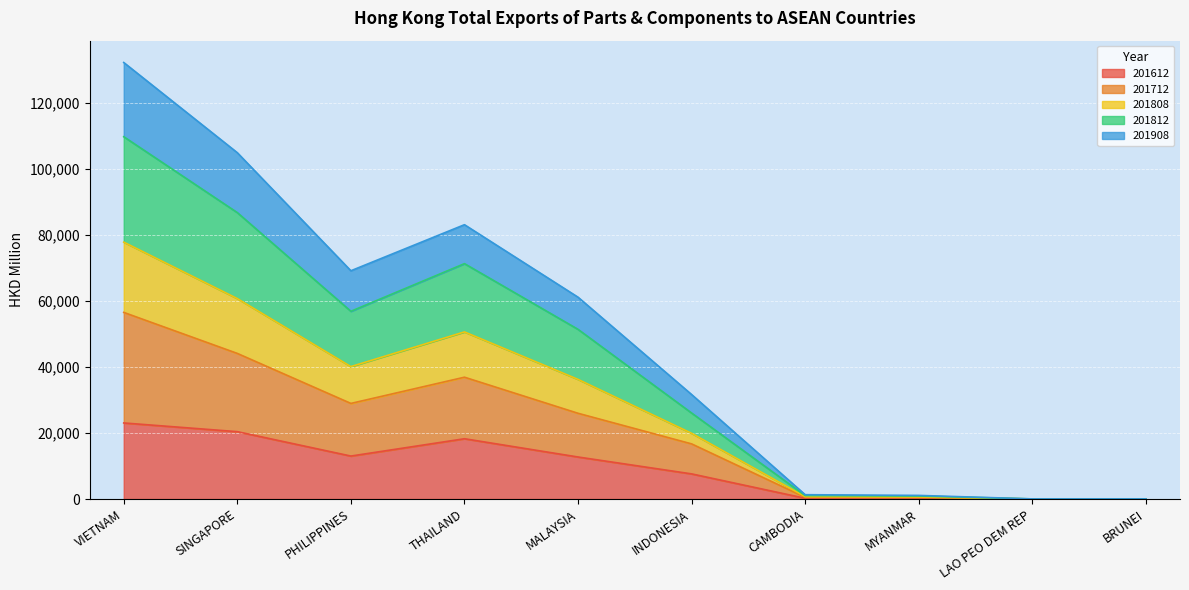

Where is the first local maximum for 201612?

THAILAND